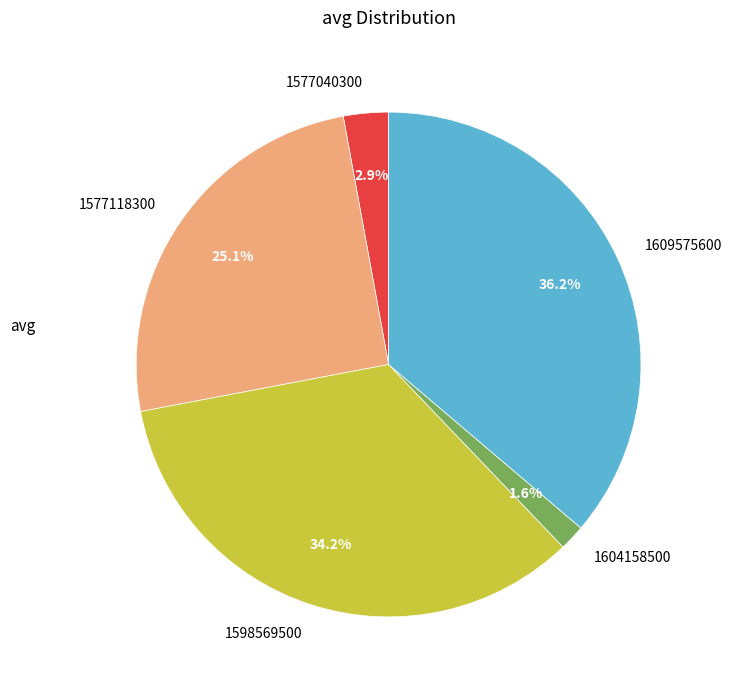

How many segments does this pie chart have?

5